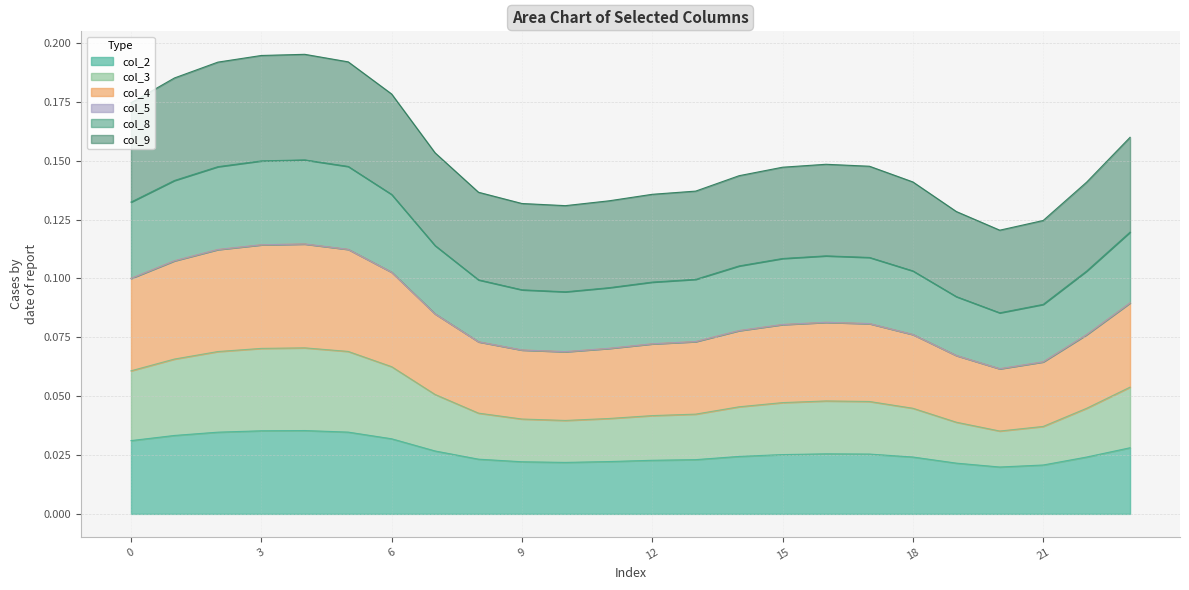

True or false: col_2 has a value of 0.0 at 22.

False